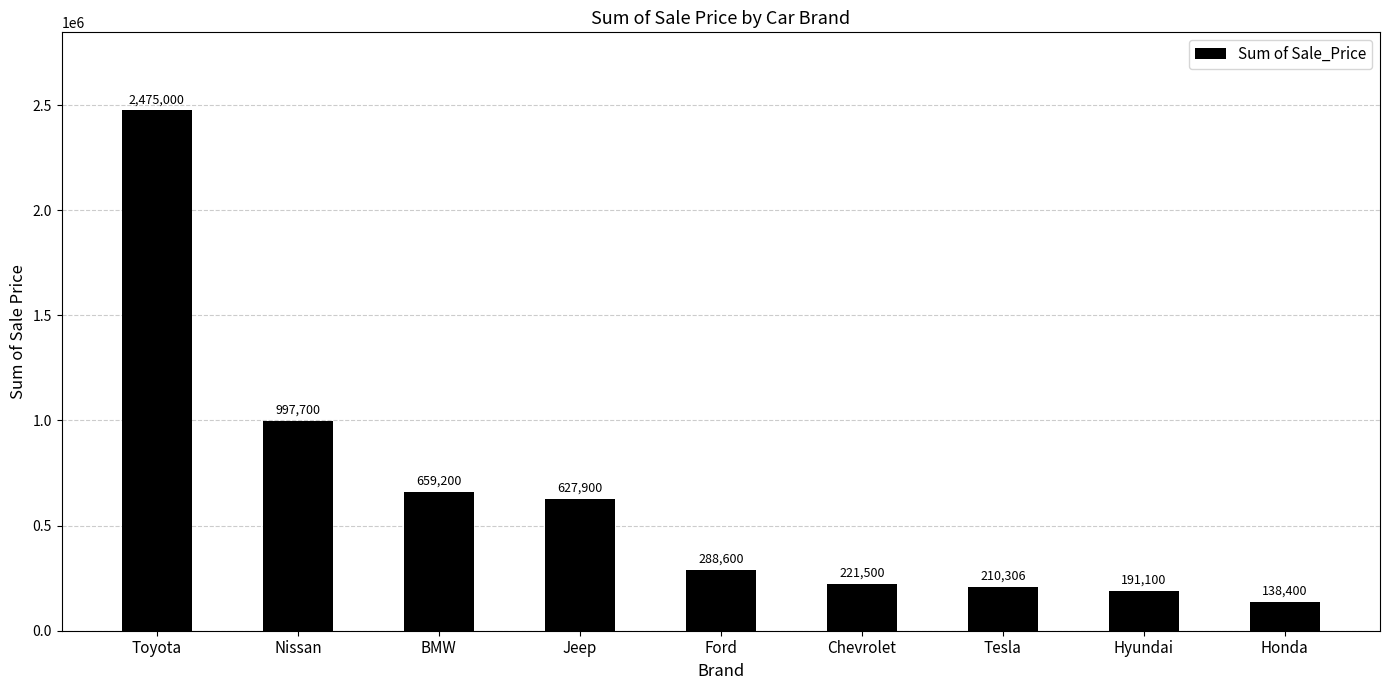

What is the average value?

645523